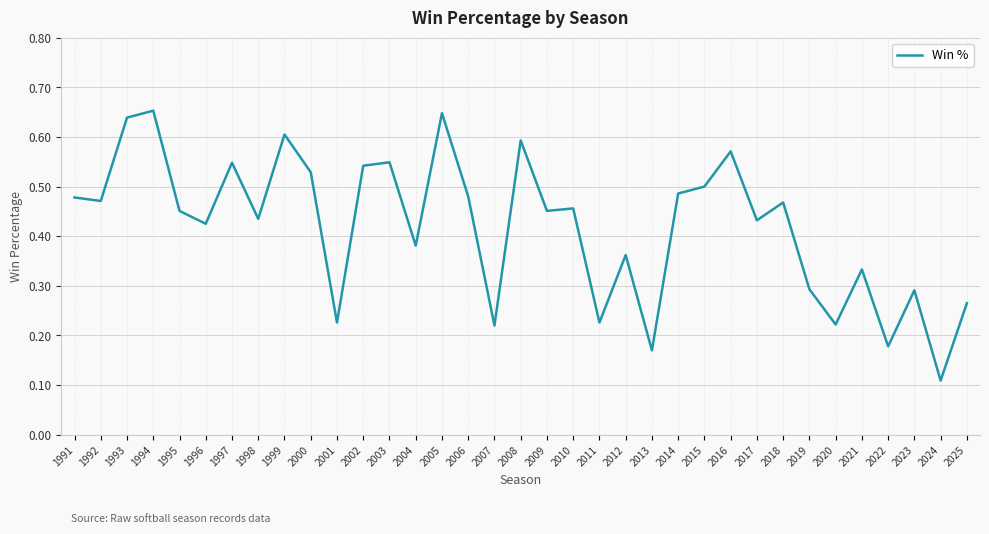

How many lines are shown in the chart?

1